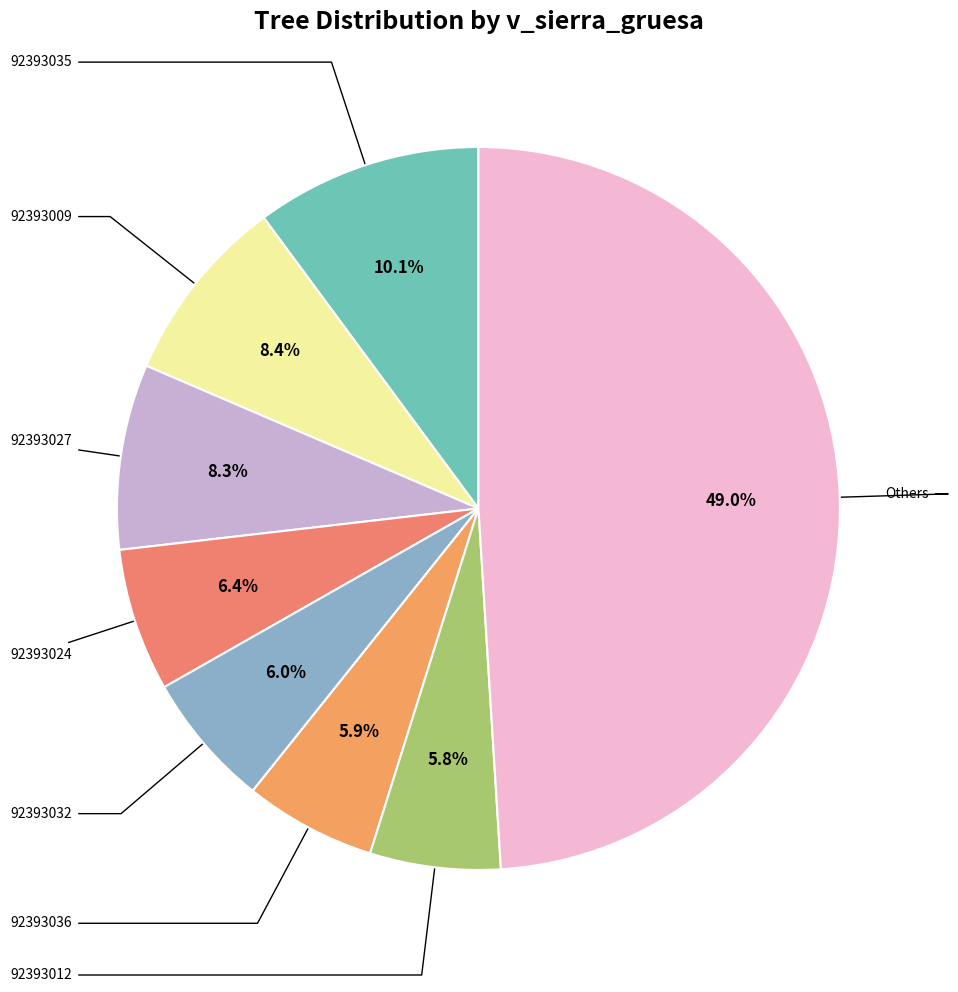

Count the number of slices in the pie.

8